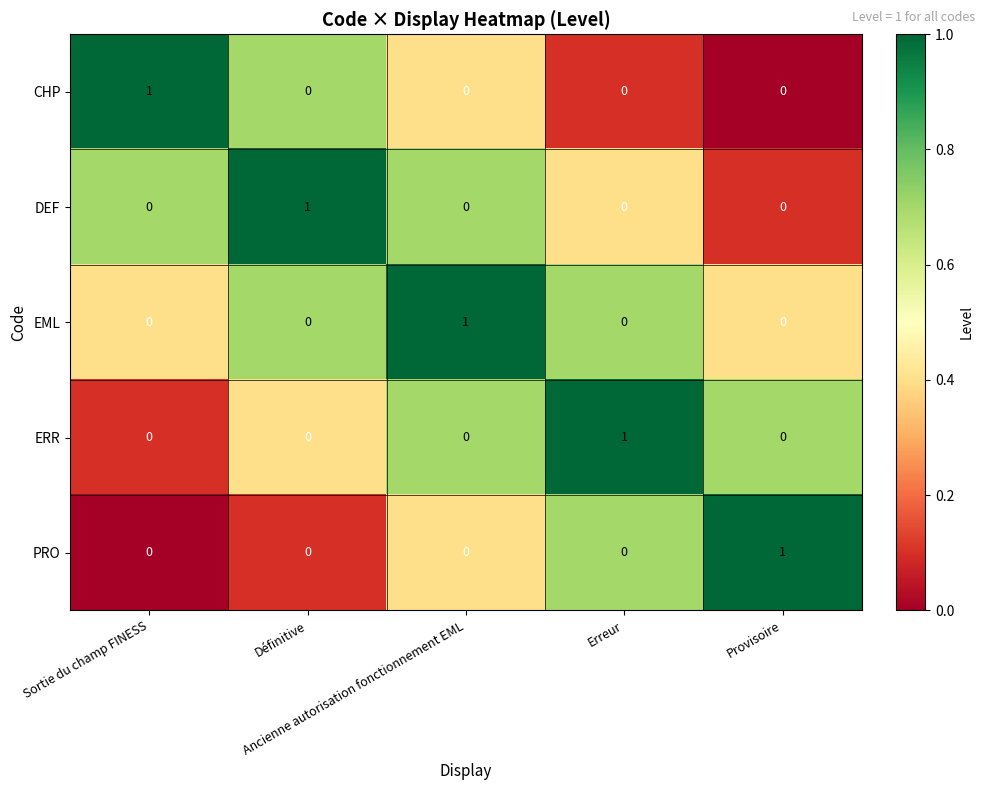

How many PRO values are between 0 and 1?

5